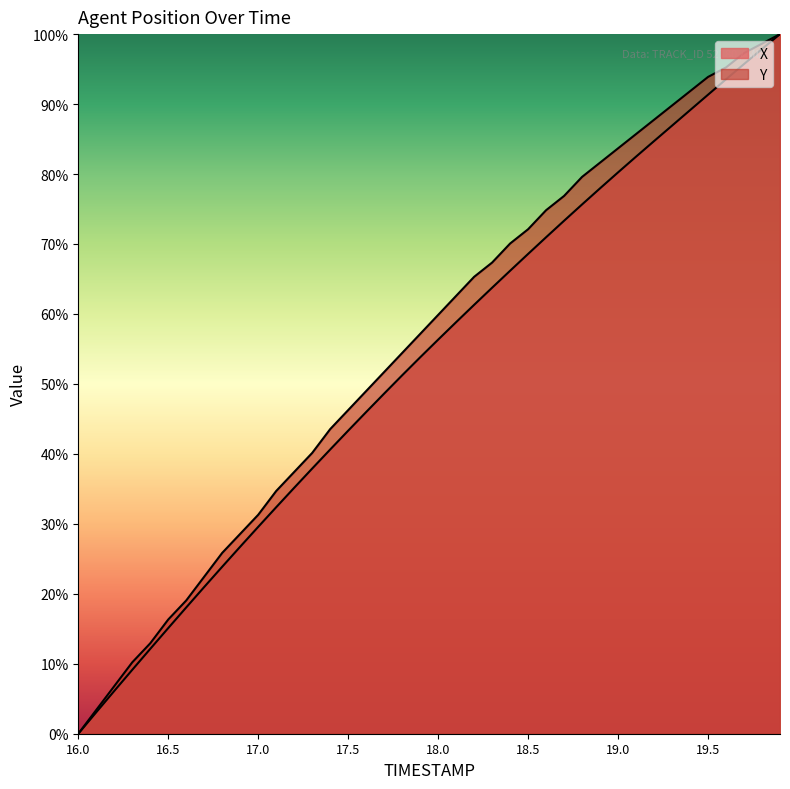

At how many categories does at least one series exceed 41?

26